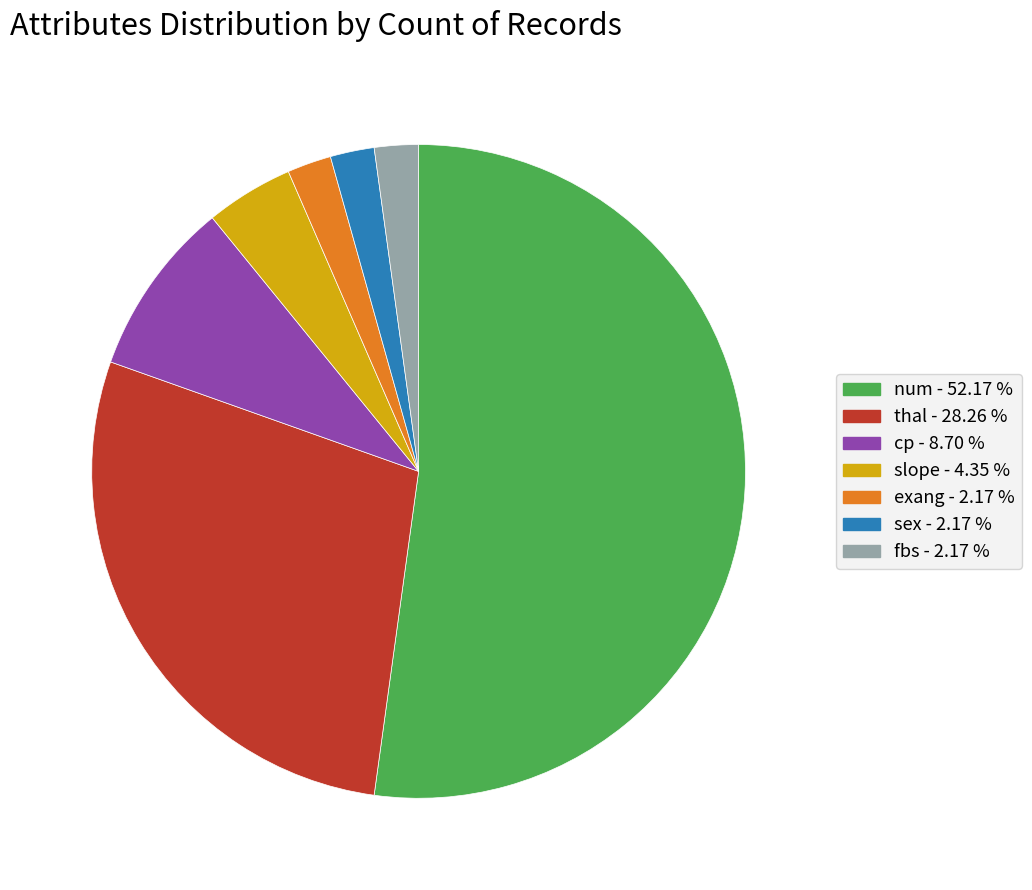

Does any single category account for the majority?

Yes